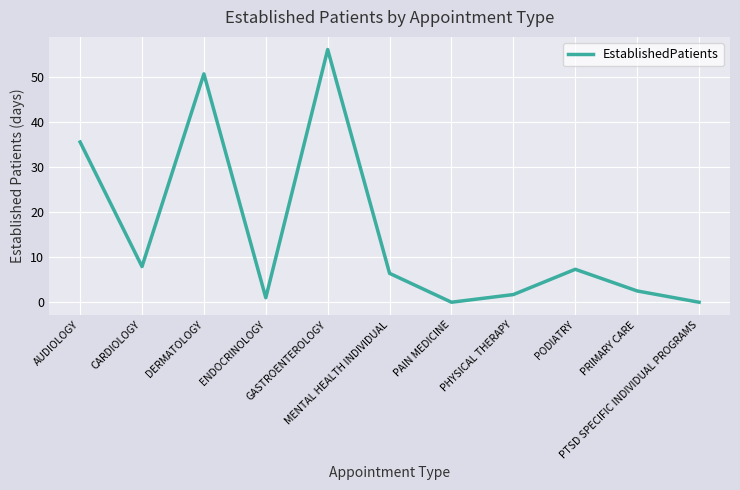

What is the difference between the maximum and minimum values?

56.0